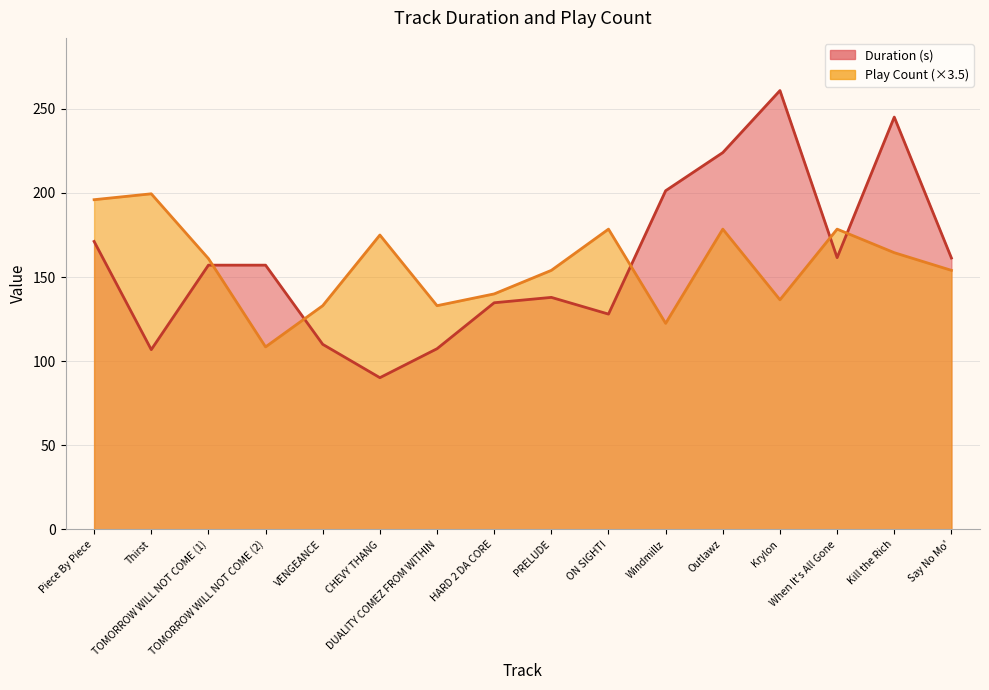

True or false: Play Count has a value of 294.2 at Kill the Rich.

False